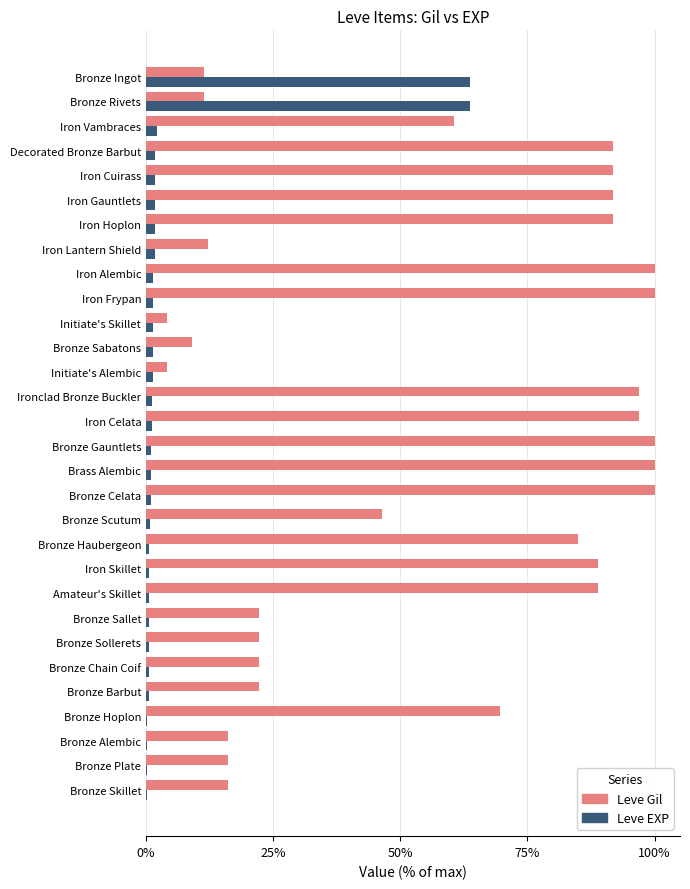

Count the number of categories in the chart.

30